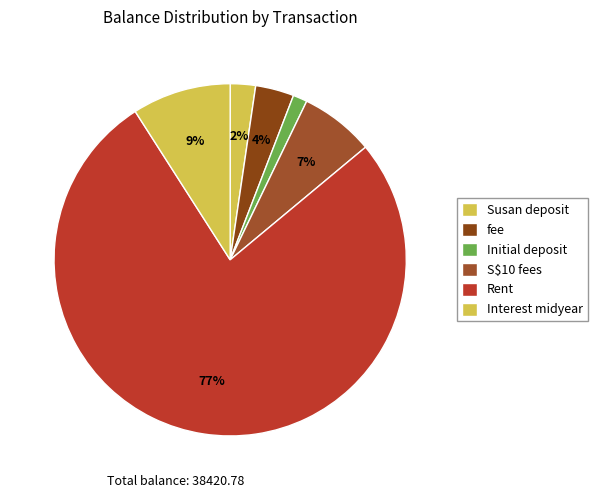

Count the number of slices in the pie.

6